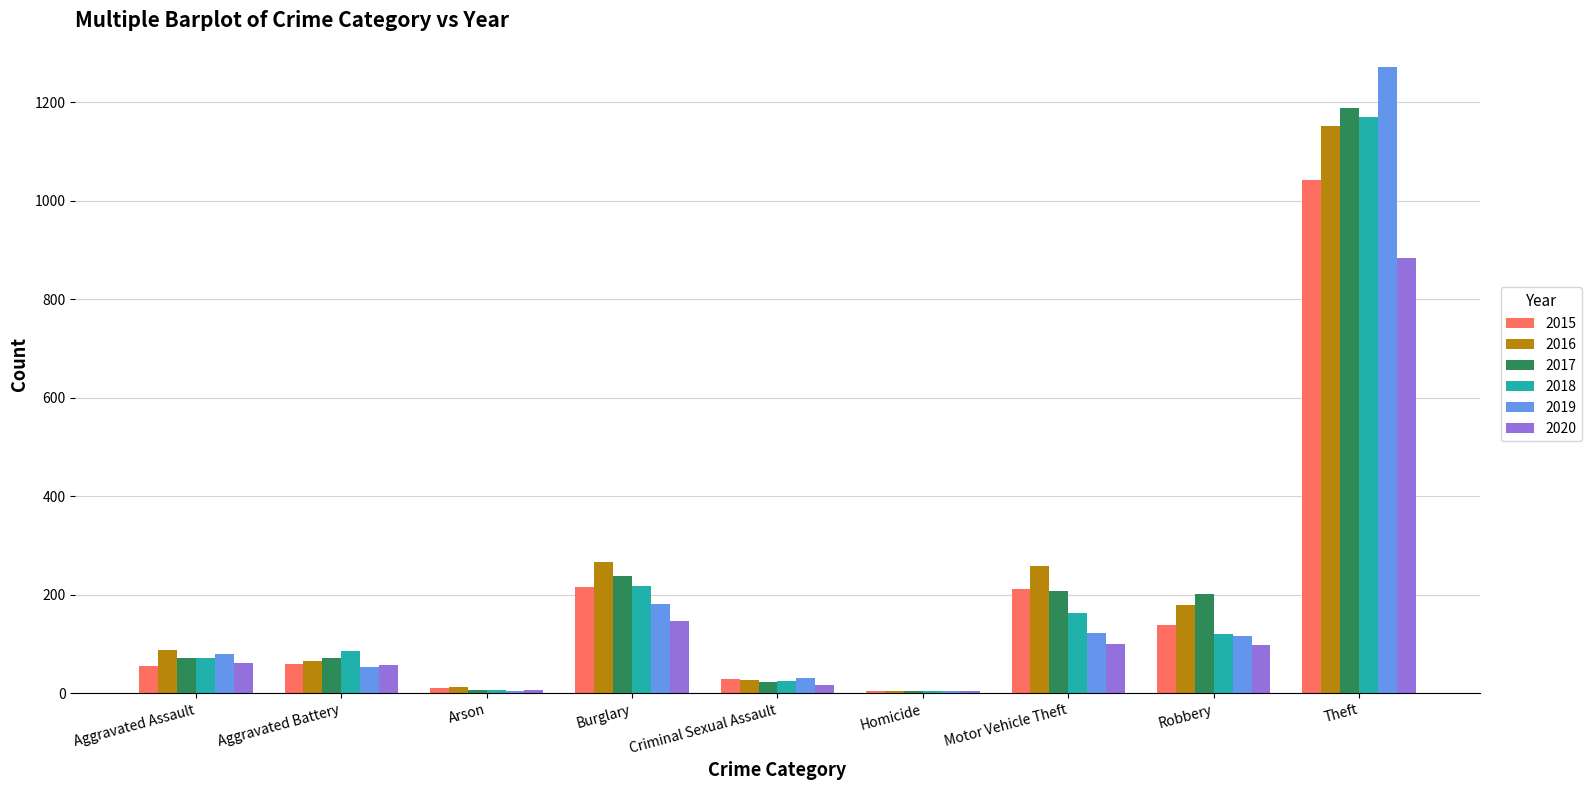

At which label is 2020 closest to 444?

Burglary